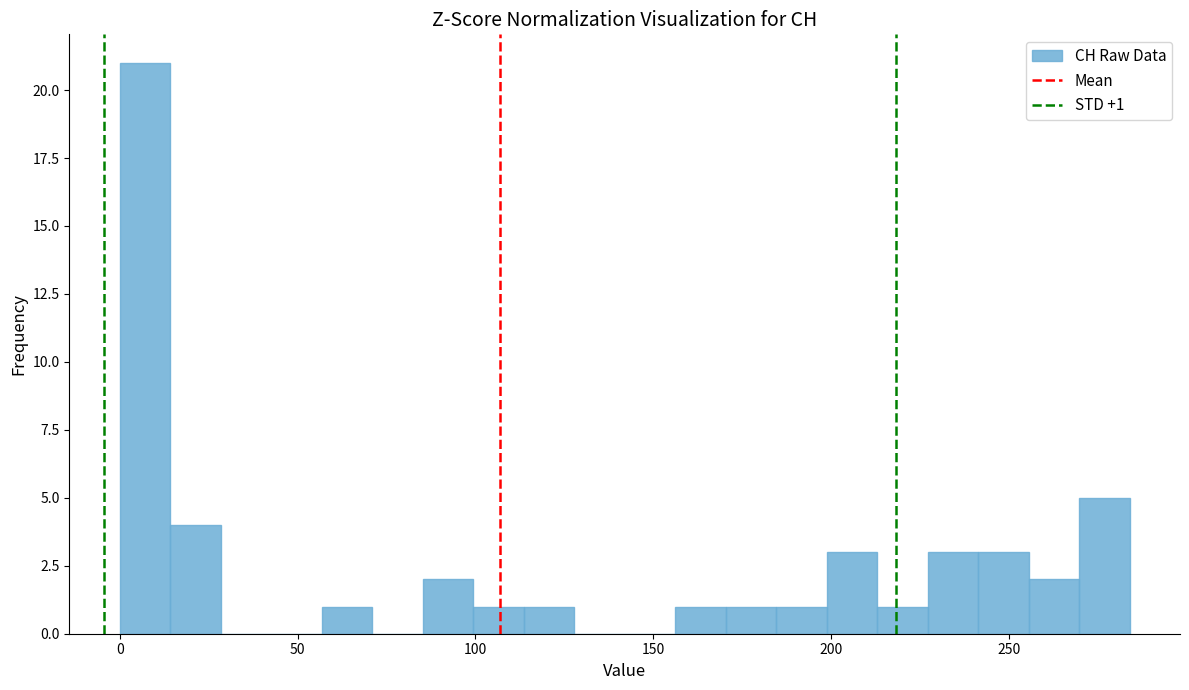

Around what value on the x-axis is the tallest bar? Give the approximate position of its centre, as read against the axis.

5